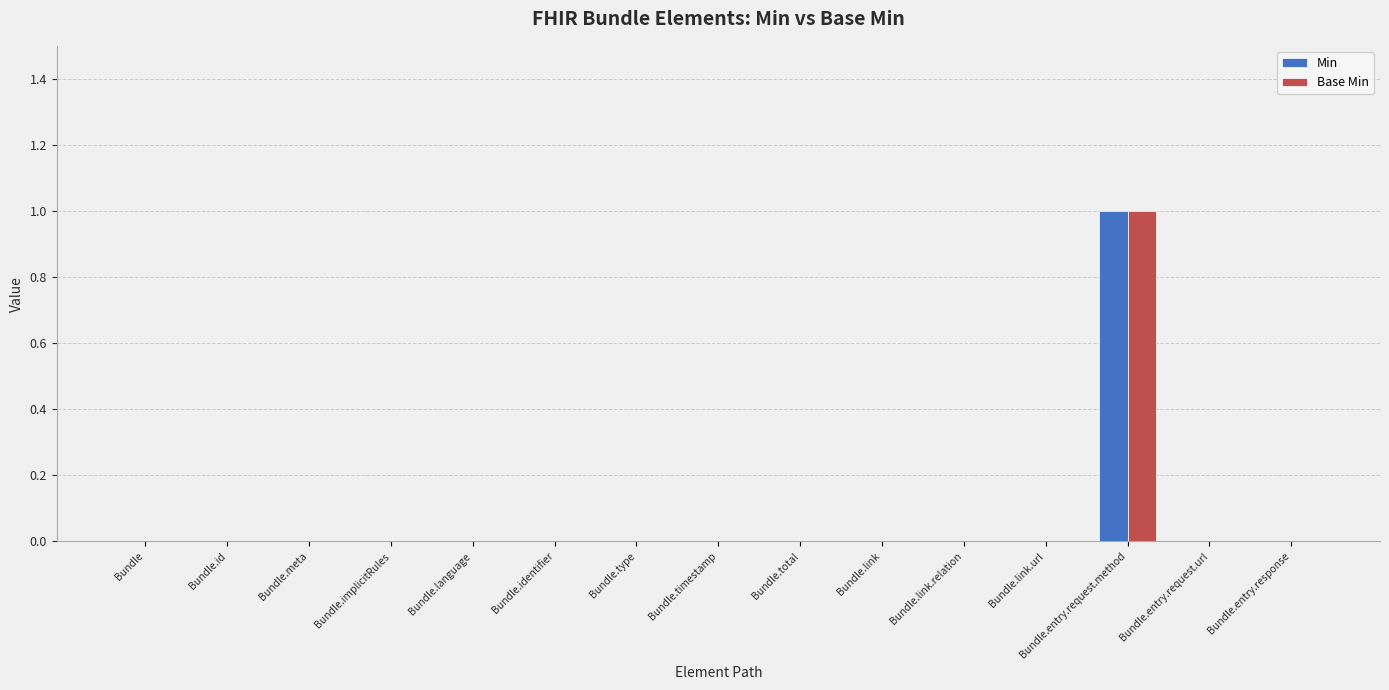

At which category is the sum across all series the highest?

Bundle.entry.request.method